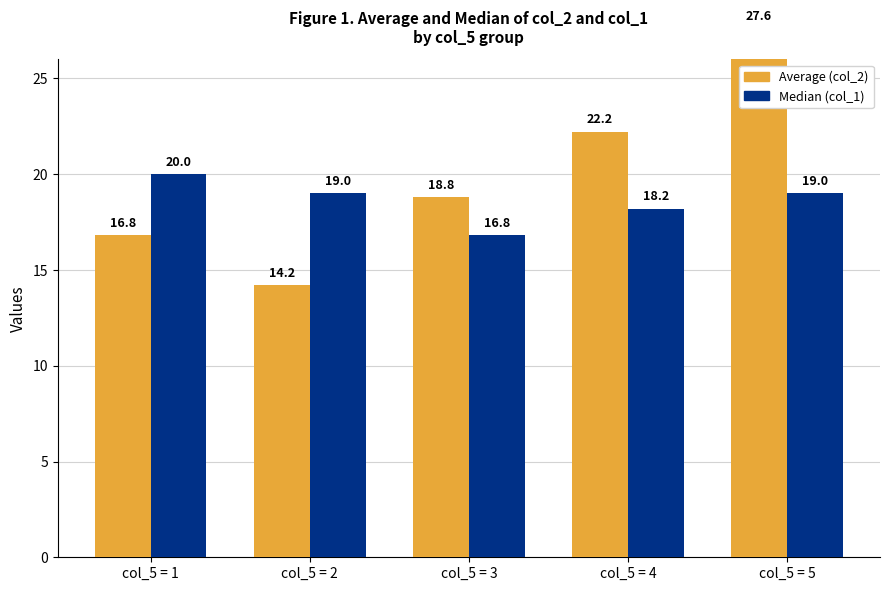

What is the maximum value shown in the chart?

27.6